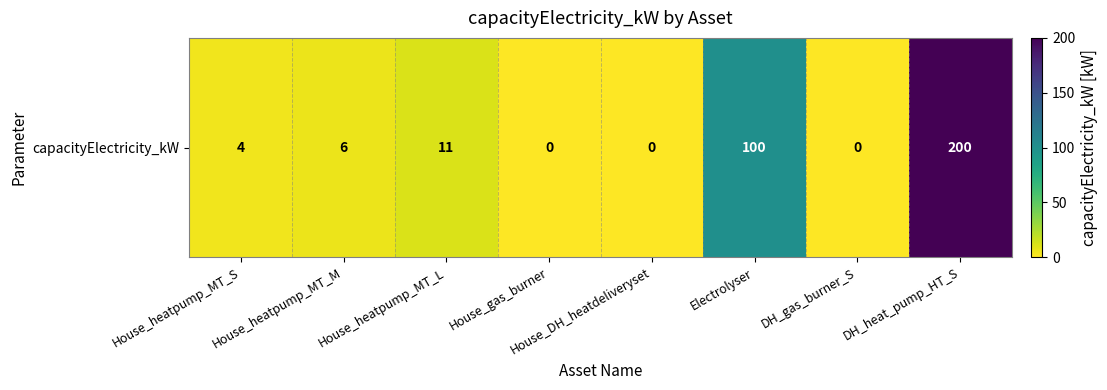

Reading right to left, transcribe all the data shown in this chart.

DH_heat_pump_HT_S=200	DH_gas_burner_S=0	Electrolyser=100	House_DH_heatdeliveryset=0	House_gas_burner=0	House_heatpump_MT_L=11	House_heatpump_MT_M=6	House_heatpump_MT_S=4